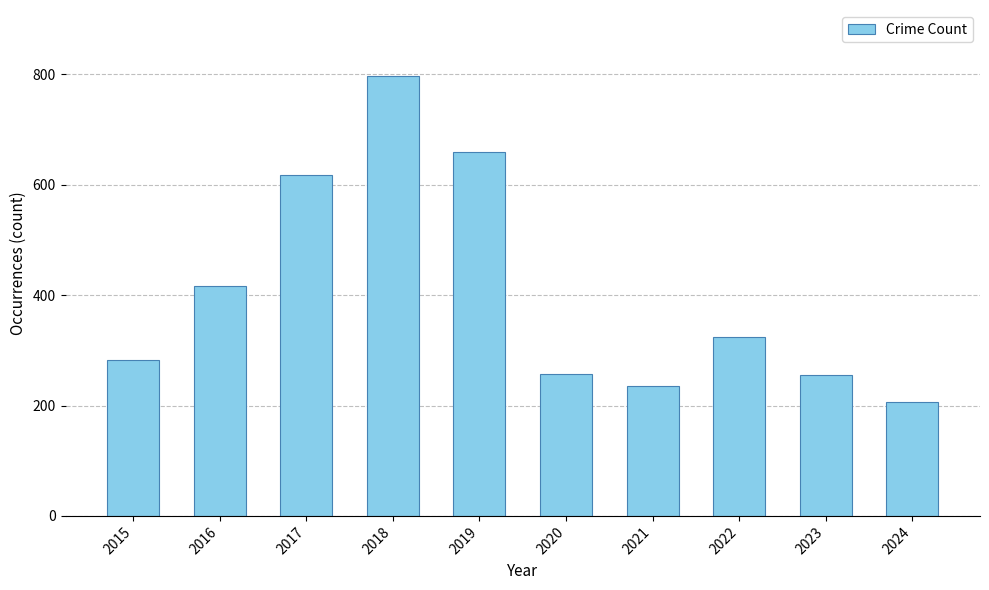

How many data points does each series have?

10